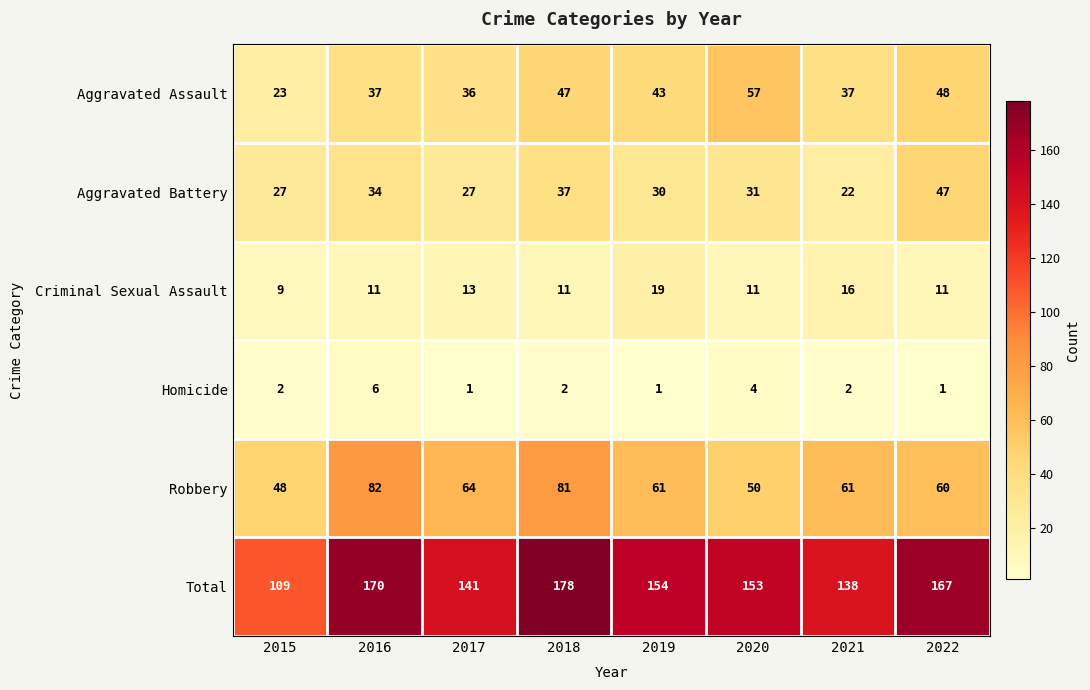

What is the maximum value for Robbery?

82